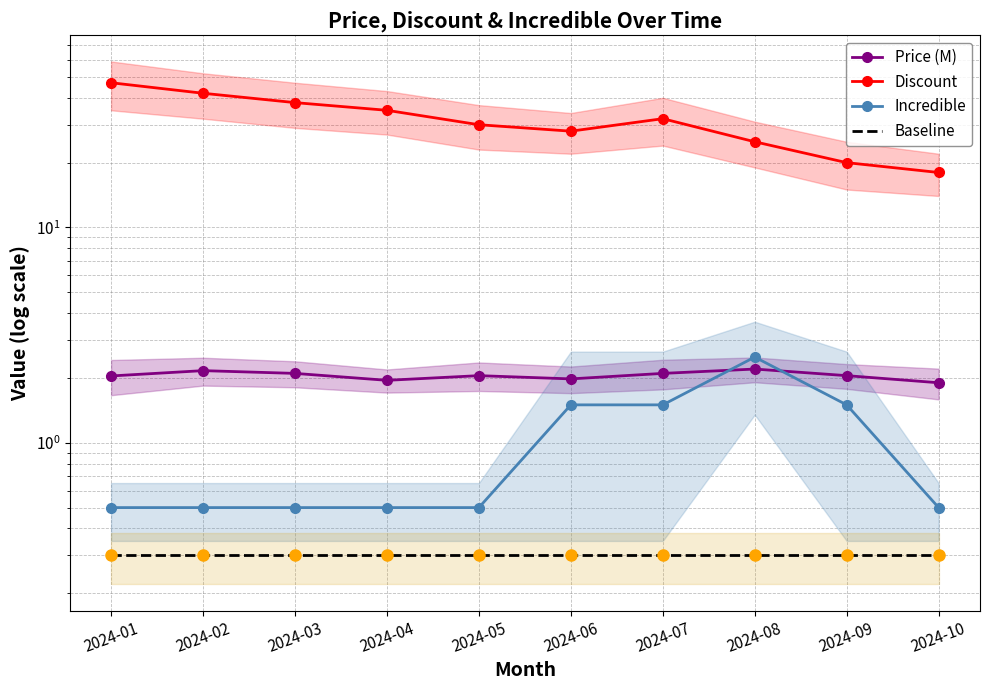

How many lines are shown in the chart?

4